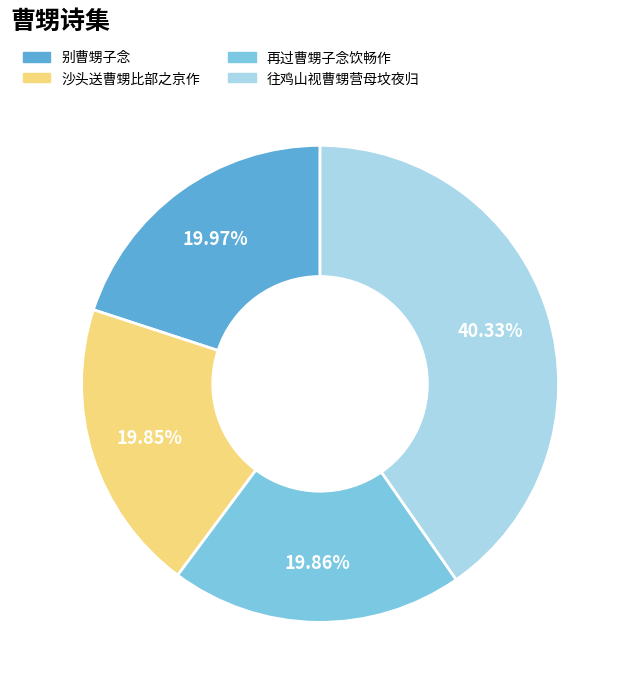

Is it true that 别曹甥子念 is 20% of the pie?

True